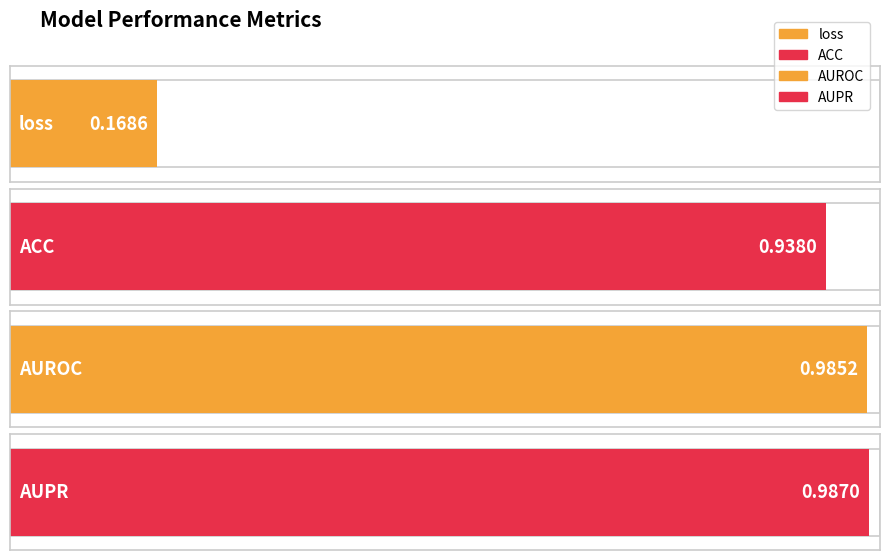

Reading right to left, extract all data points from this chart.

1.0	1.0	0.9	0.2